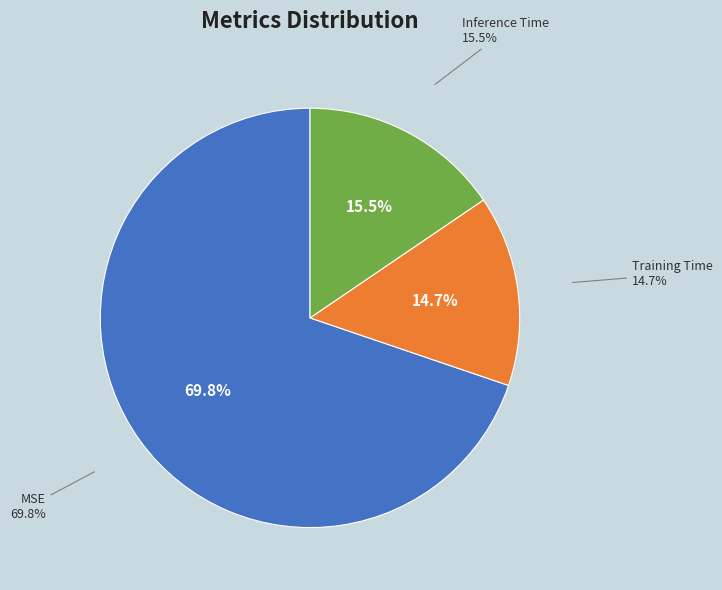

Count the number of slices in the pie.

3